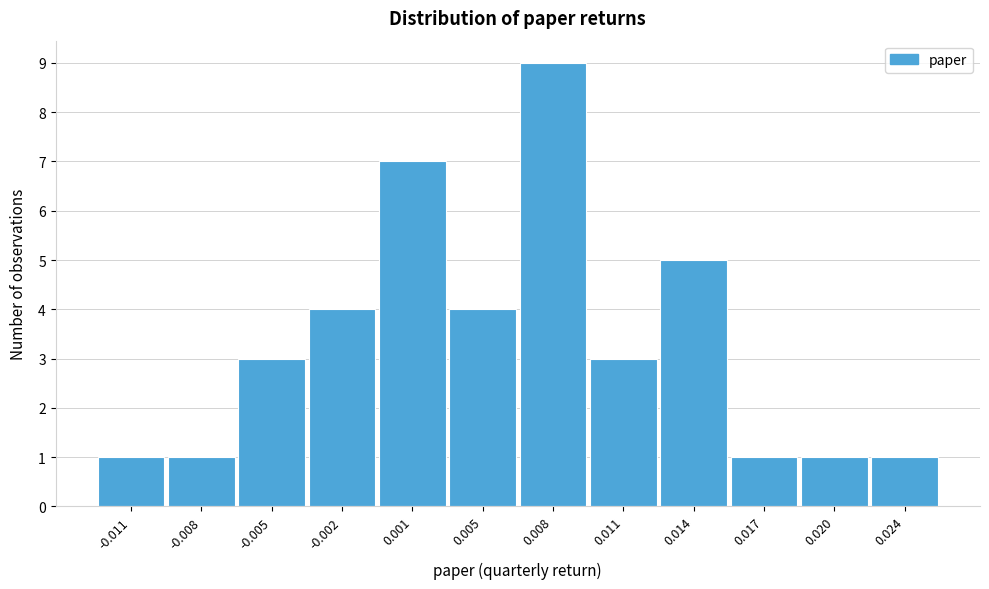

Reading right to left, transcribe all the data shown in this chart.

0.024=1	0.020=1	0.017=1	0.014=5	0.011=3	0.008=9	0.005=4	0.001=7	-0.002=4	-0.005=3	-0.008=1	-0.011=1